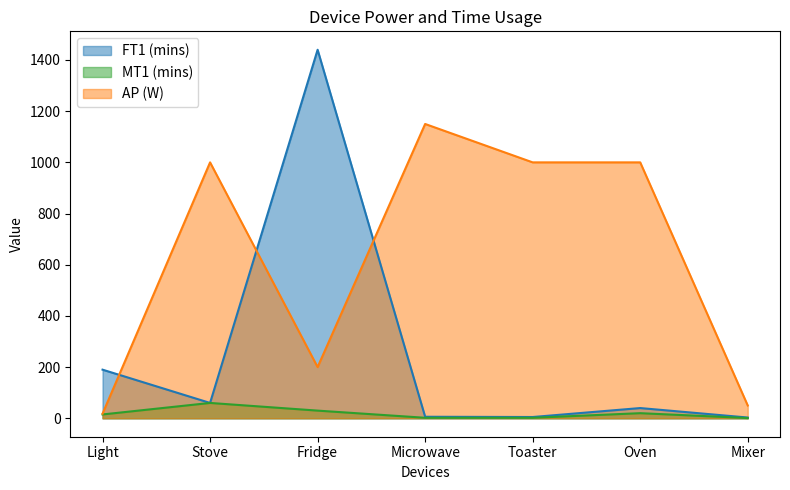

How many lines are shown in the chart?

3